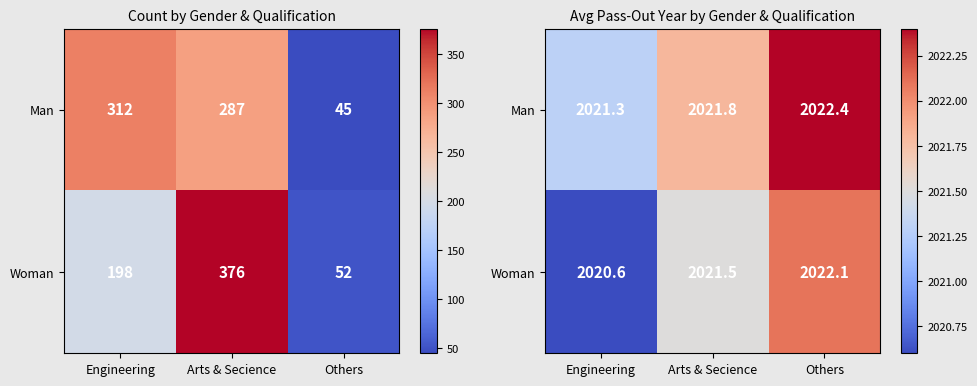

What is the difference between the Woman values at Engineering and Arts & Secience?

0.9